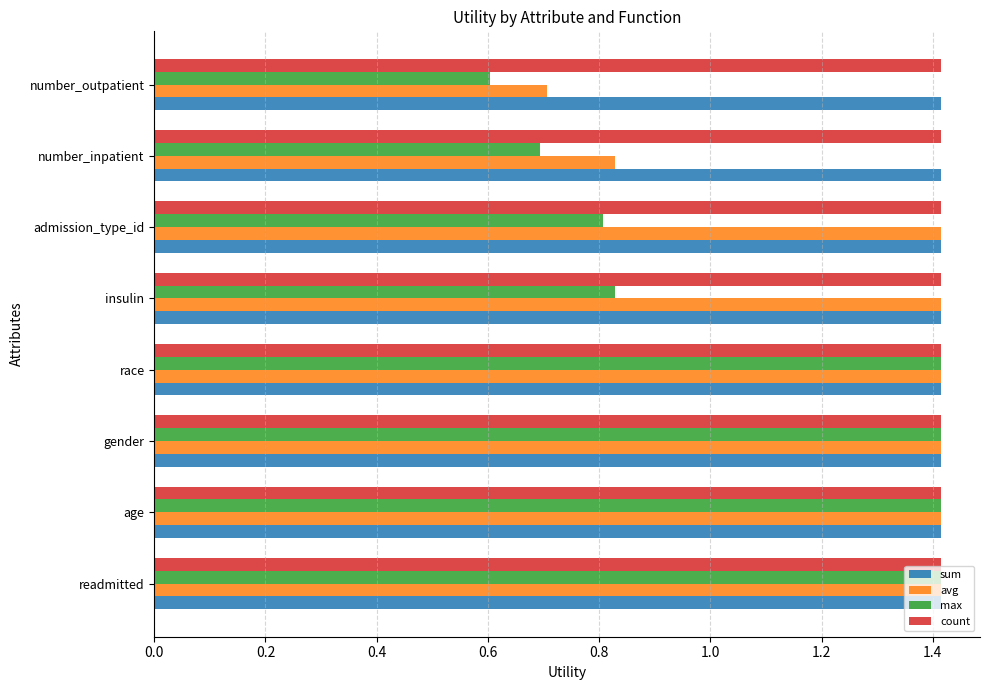

What is the spread (max minus min) of values at admission_type_id?

0.6